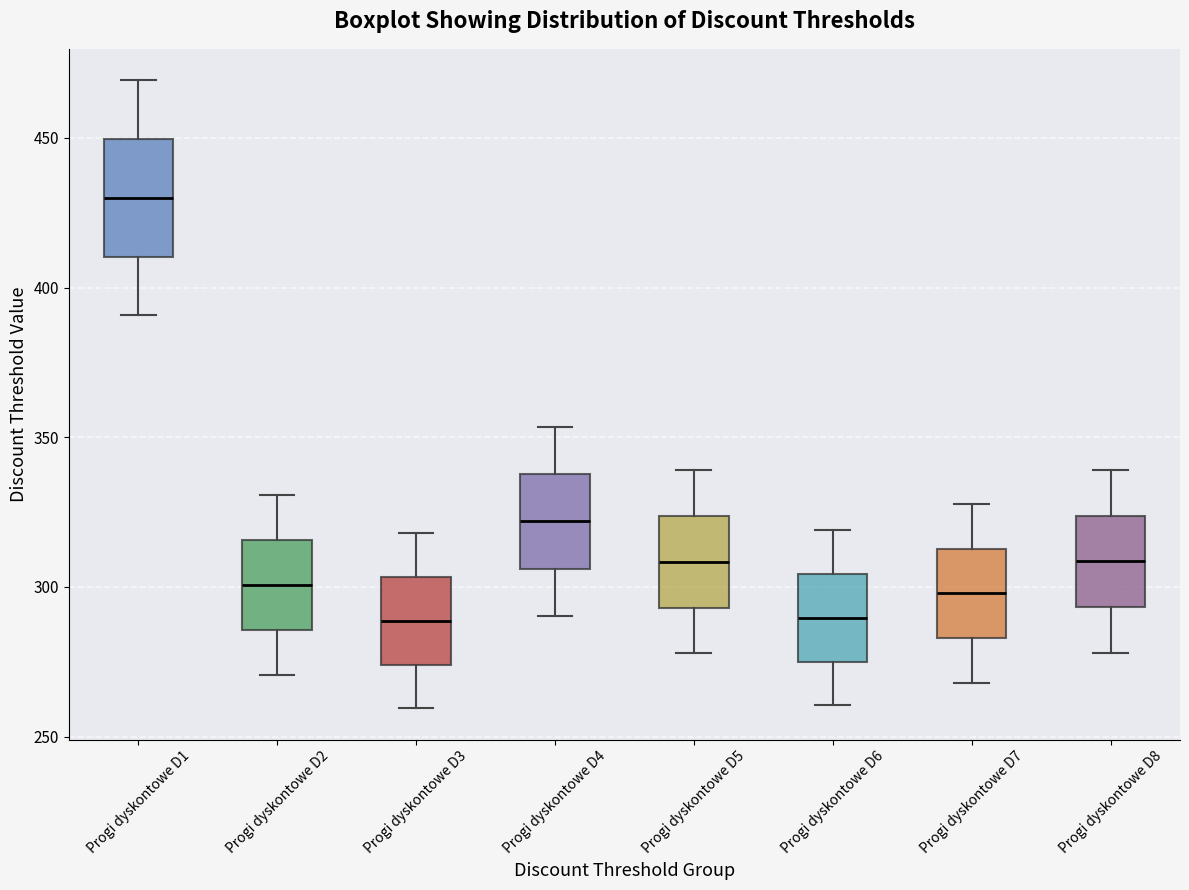

Where does the lower whisker of the box for Progi dyskontowe D6 end on the y-axis? The values are not printed on the chart, so give them approximately, as read against the axis.

260